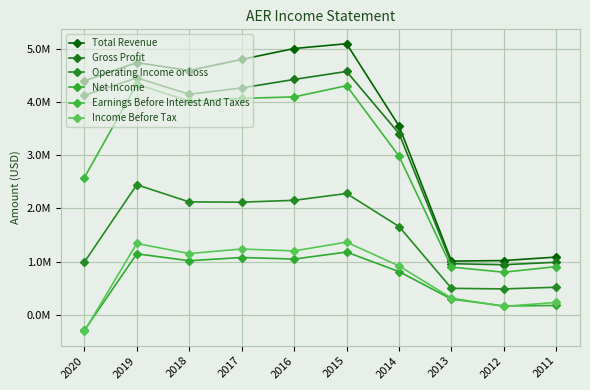

True or false: Total Revenue and Gross Profit cross at least once.

False